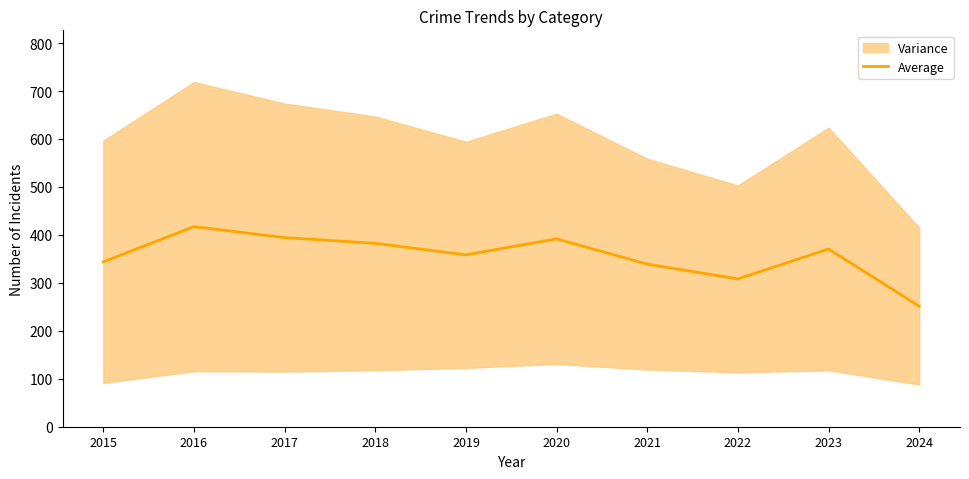

The value at 2016 is 417.2. True or false?

True